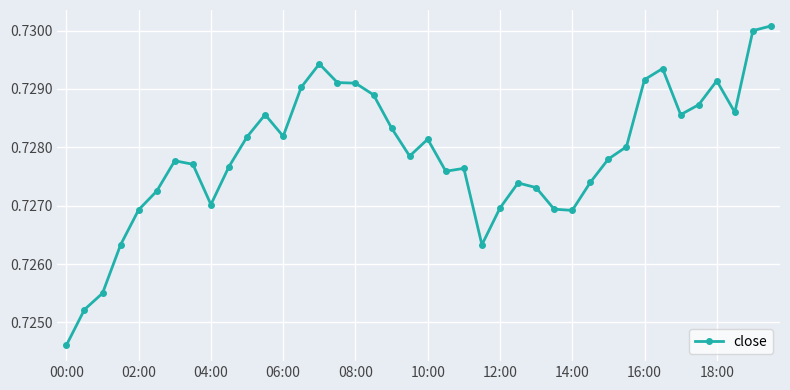

What is the sum of all values?

29.1